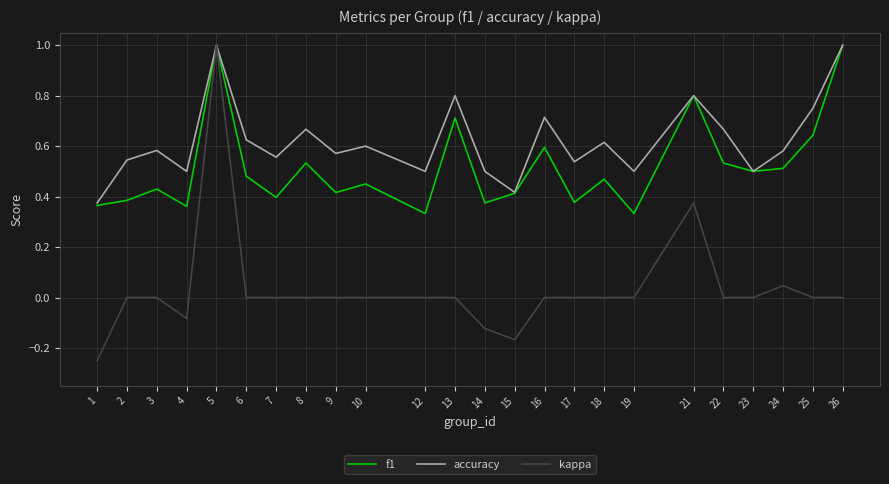

Rank the series by their average value, from lowest to highest.

kappa, f1, accuracy